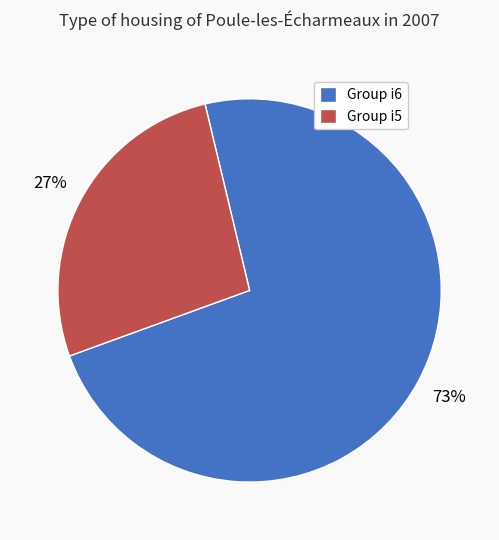

How many slices are in this pie chart?

2